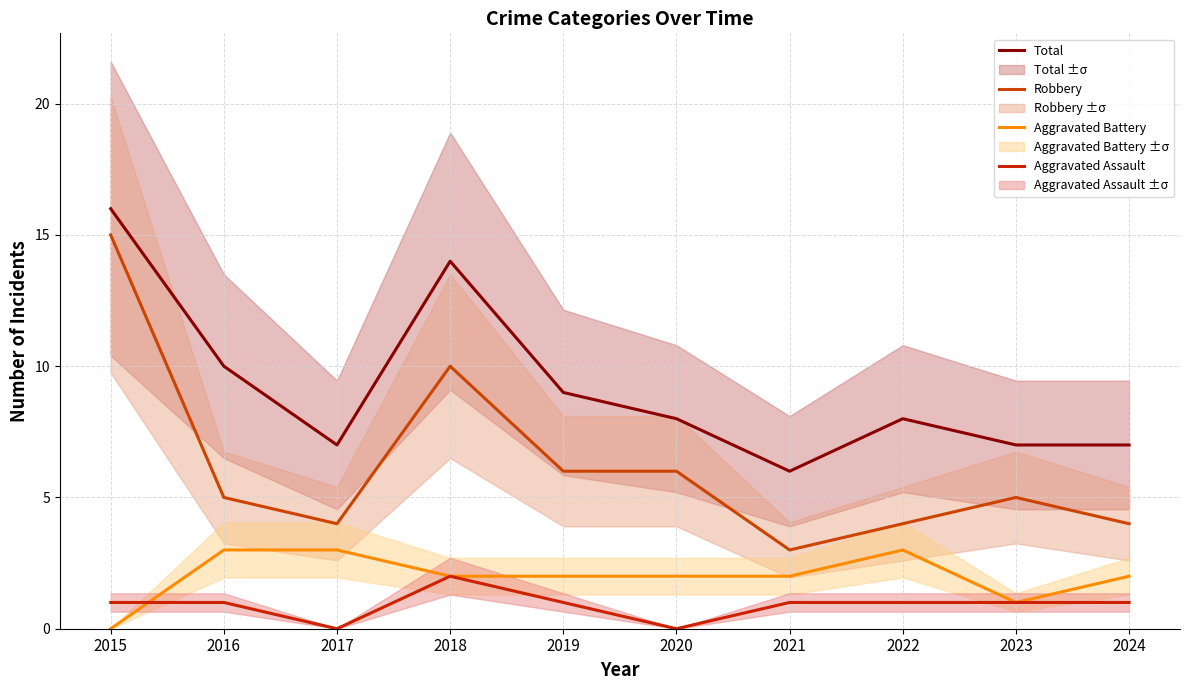

The value of Aggravated Battery at 2024 is 2. True or false?

True